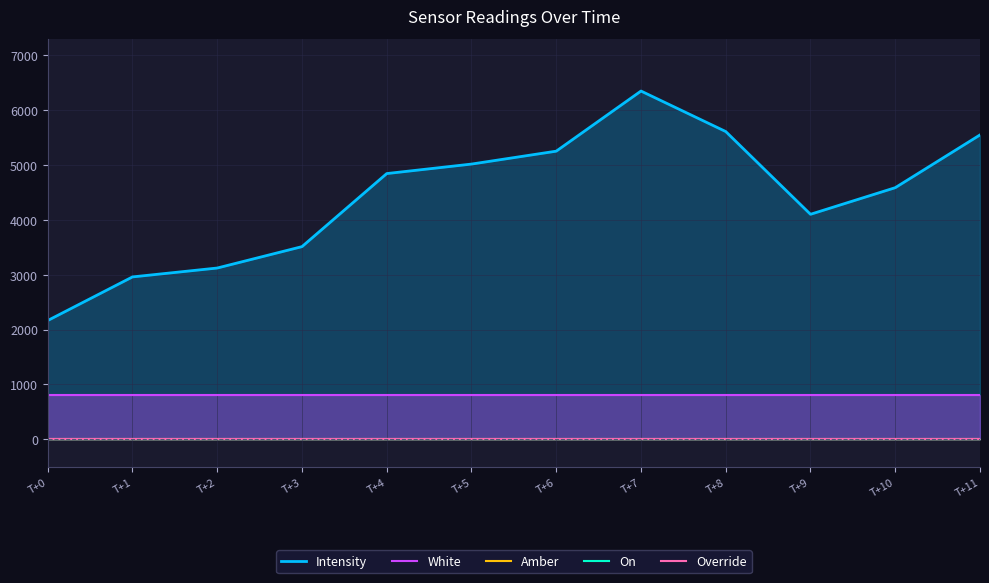

What is the difference between the maximum and minimum values in the Intensity series?

4183.2